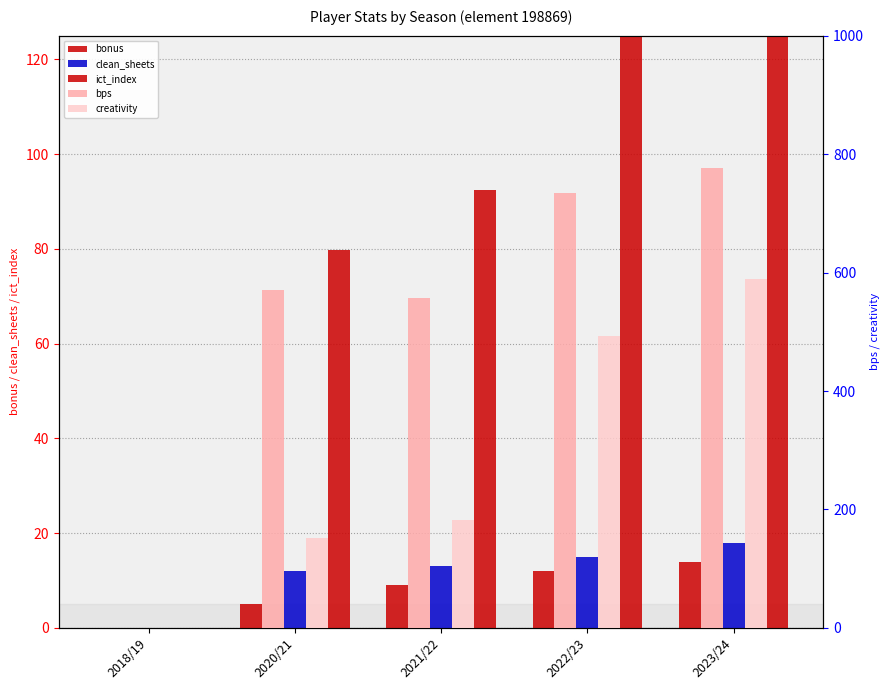

Reading left to right, transcribe all the data shown in this chart.

bonus: 2018/19=0.0	2020/21=5.0	2021/22=9.0	2022/23=12.0	2023/24=14.0
clean_sheets: 2018/19=0.0	2020/21=12.0	2021/22=13.0	2022/23=15.0	2023/24=18.0
ict_index: 2018/19=0.0	2020/21=79.7	2021/22=92.5	2022/23=130.8	2023/24=159.0
bps: 2018/19=0.0	2020/21=571.0	2021/22=557.0	2022/23=734.0	2023/24=776.0
creativity: 2018/19=0.0	2020/21=152.5	2021/22=182.3	2022/23=492.5	2023/24=589.4